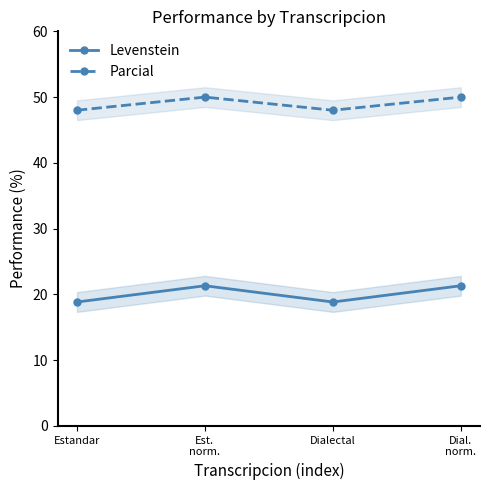

How many values in the Levenstein series exceed 21?

2